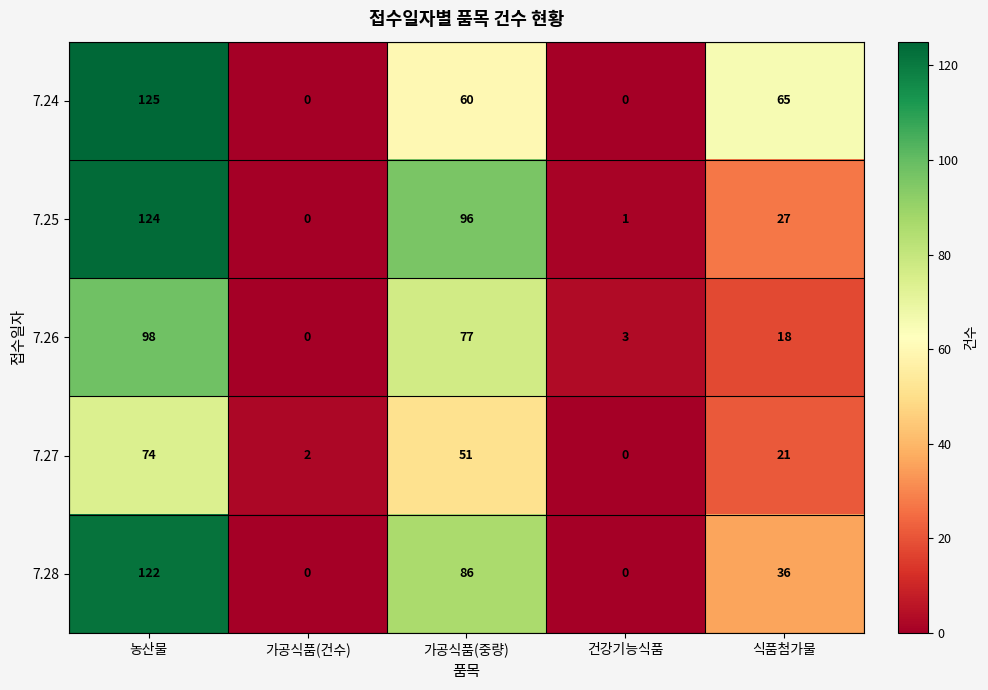

Between 가공식품(중량) and 식품첨가물, which series saw the biggest shift?

7.25